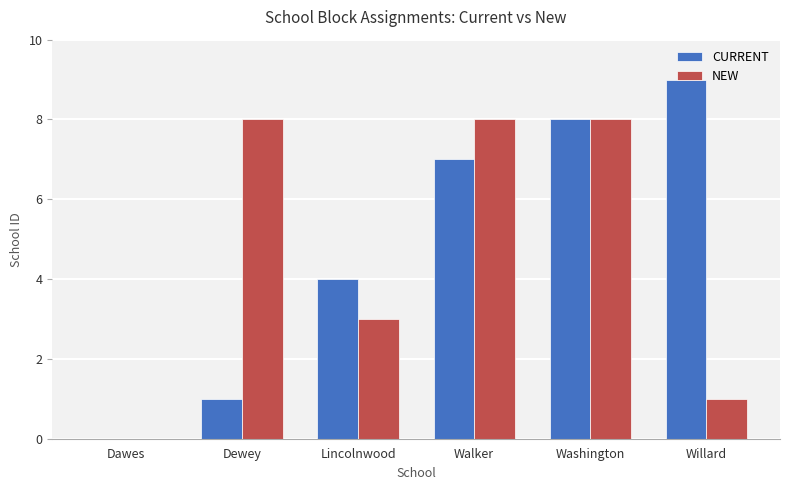

How many groups of bars are there?

6